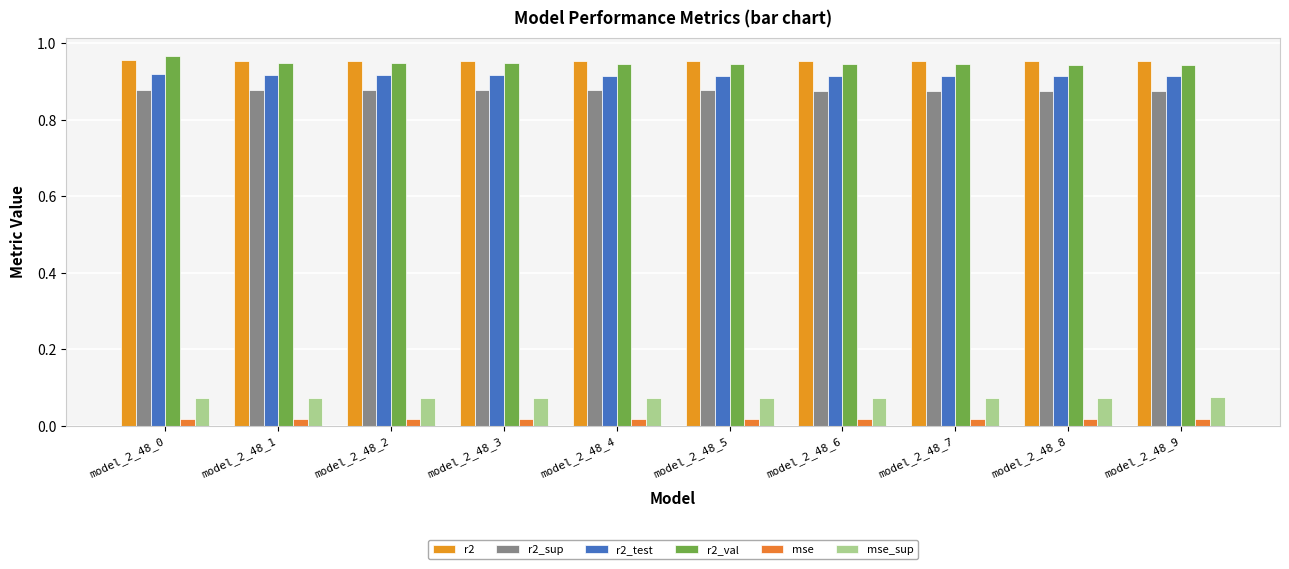

How many bars are there in total?

60